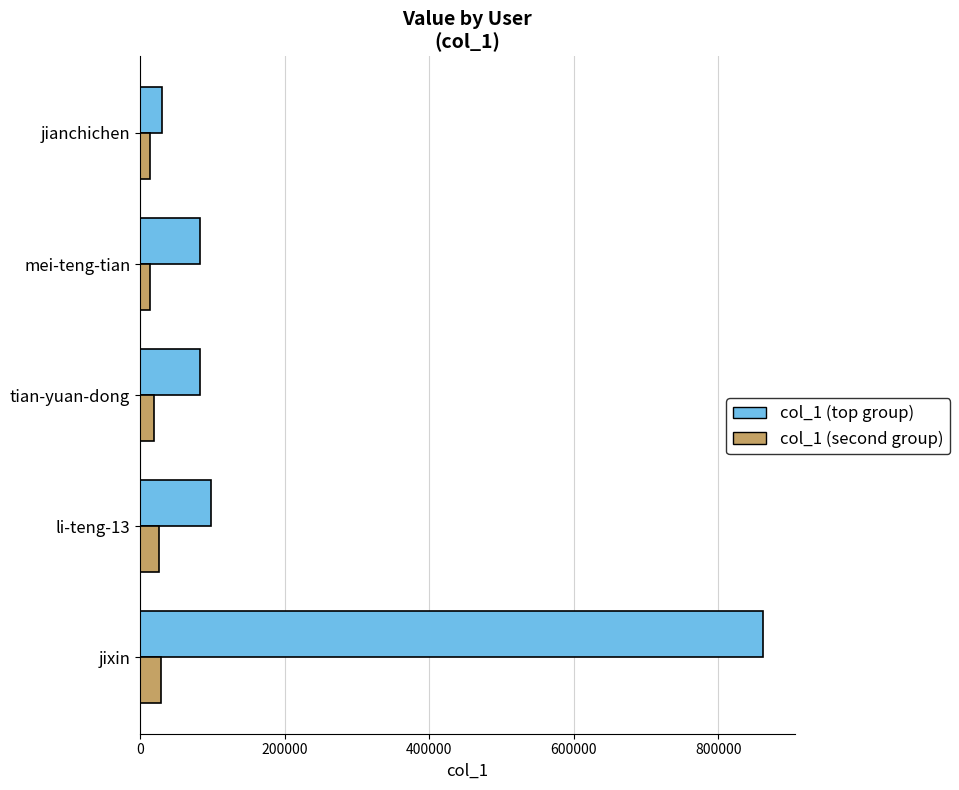

How many values in the col_1 (second group) series are below 19676?

2